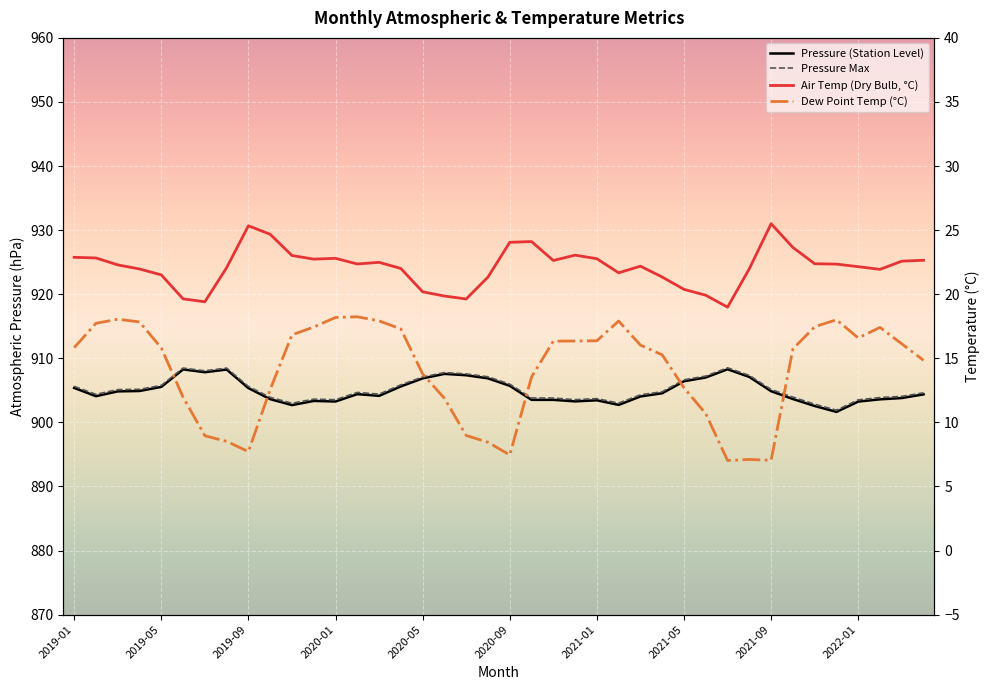

True or false: Pressure Max and Pressure (Station Level) intersect in this chart.

False